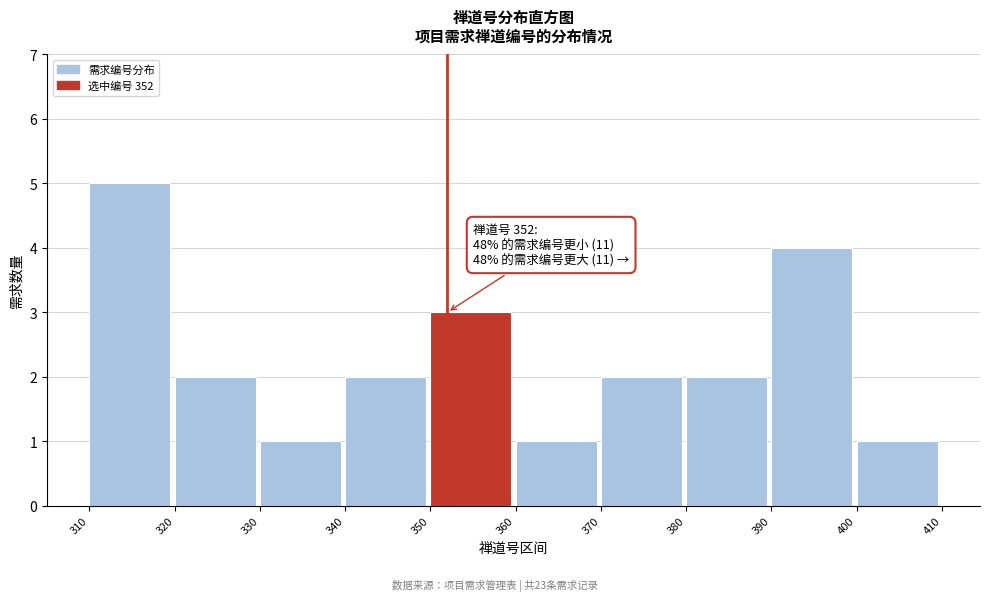

Which range on the x-axis has the tallest bar?

310 to 320